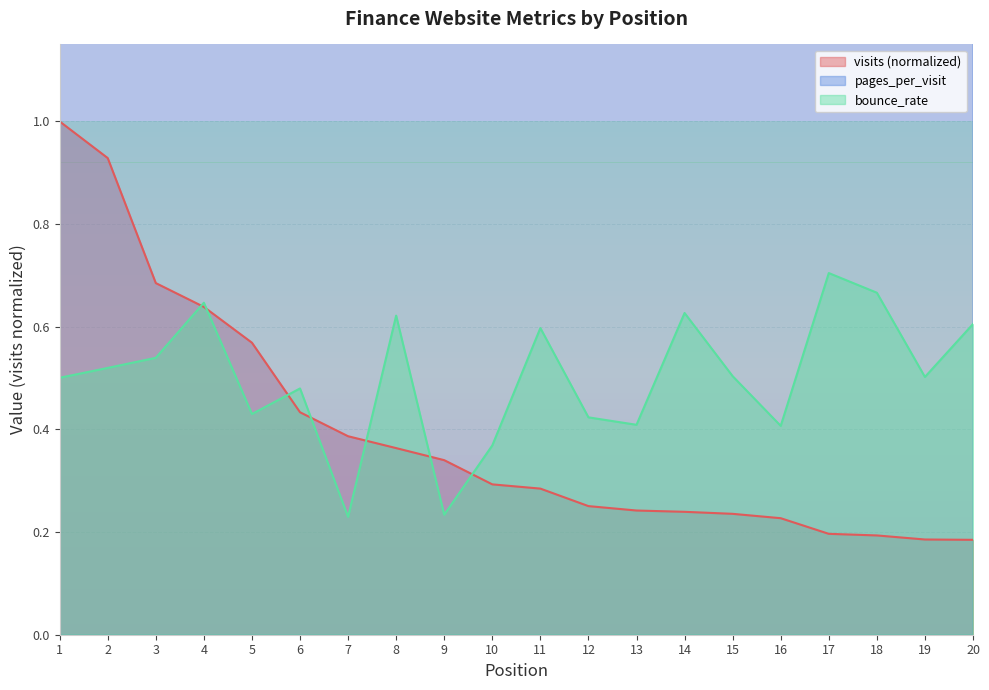

Where is pages_per_visit nearest to the value 4?

19